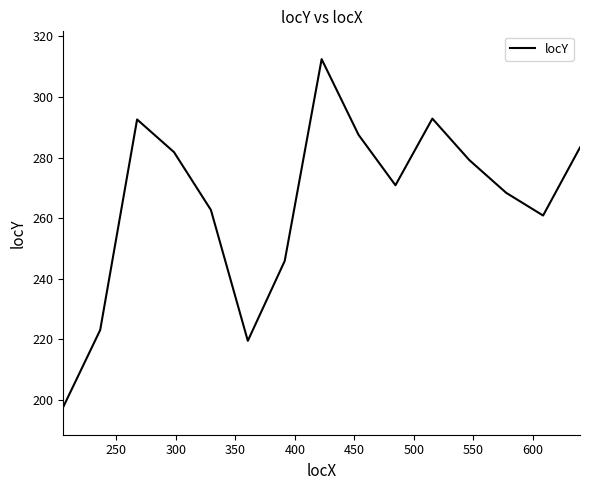

How many distinct data groups are displayed?

1